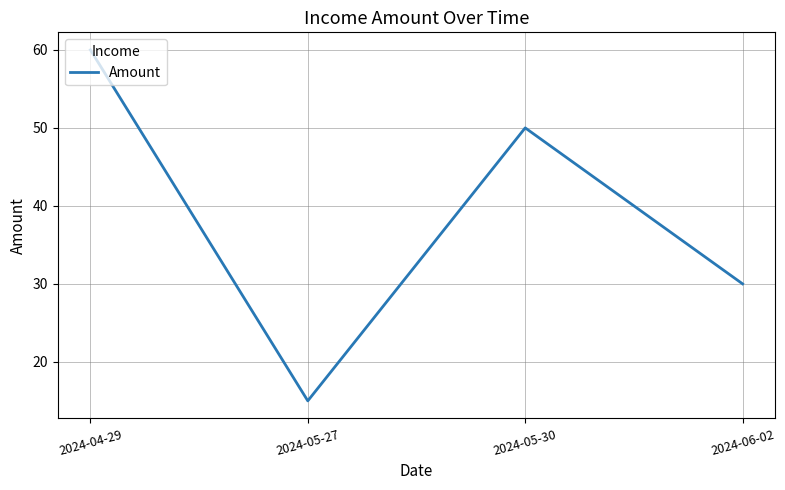

Which has a higher value, 2024-05-30 or 2024-04-29?

2024-04-29